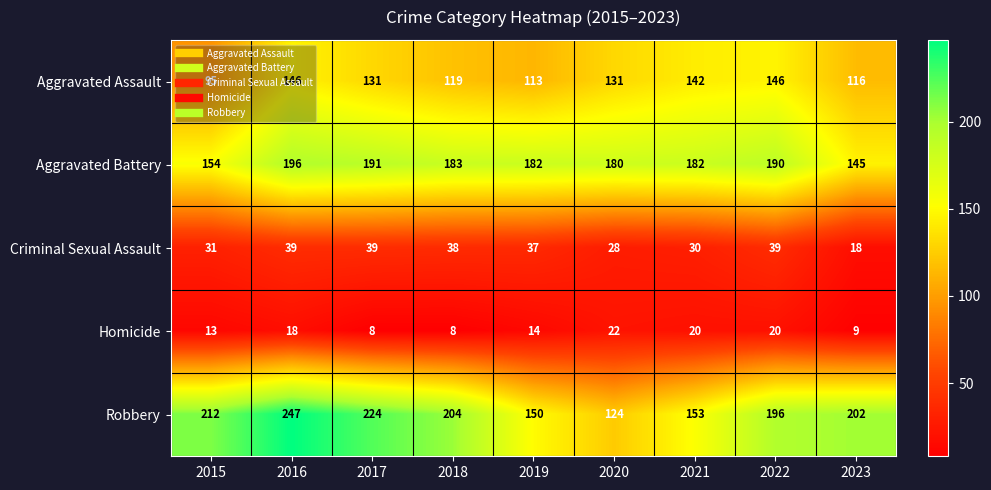

The Criminal Sexual Assault series shows 28 at 2020. True or false?

True